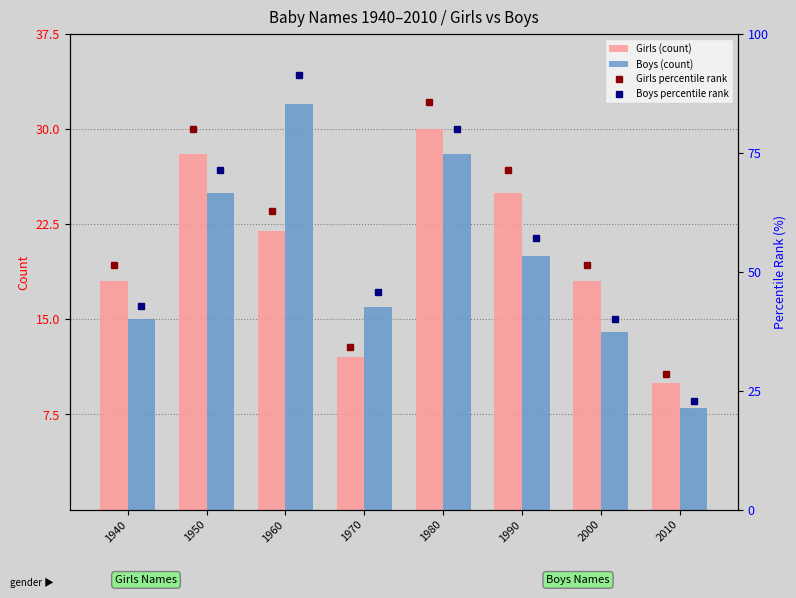

At which label does Girls (count) reach its minimum?

2010